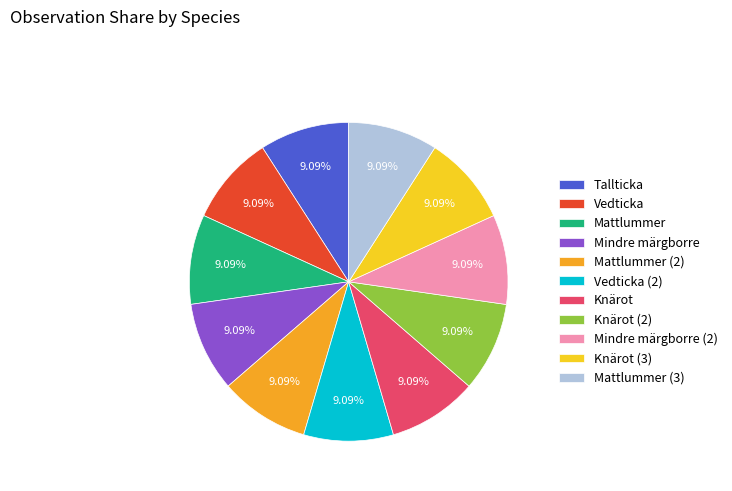

To the nearest percent, what is the average slice percentage?

9%